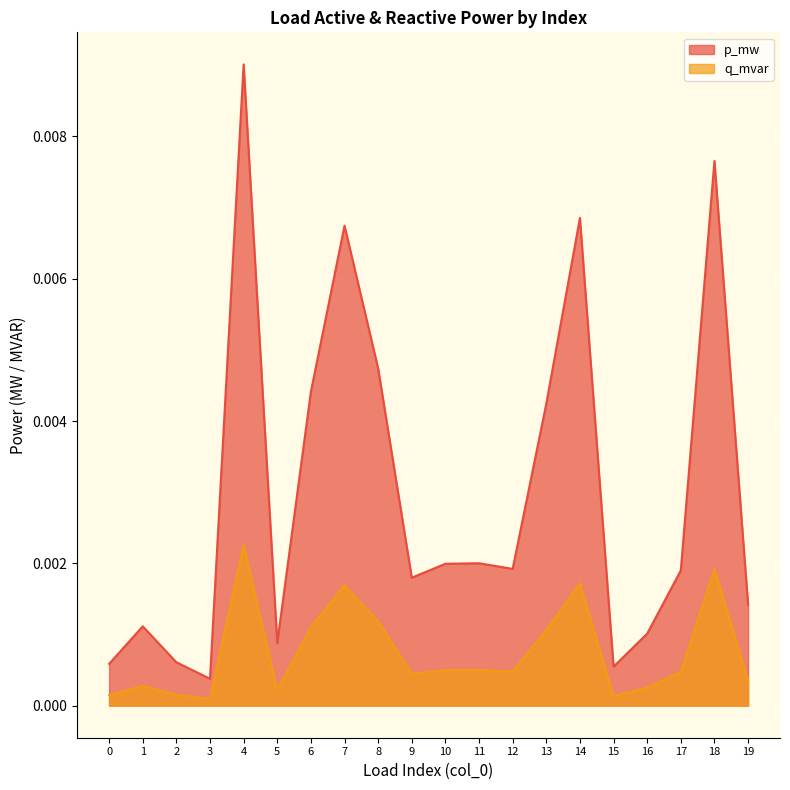

Is the value of q_mvar at 14 greater than the value of p_mw at 13?

No